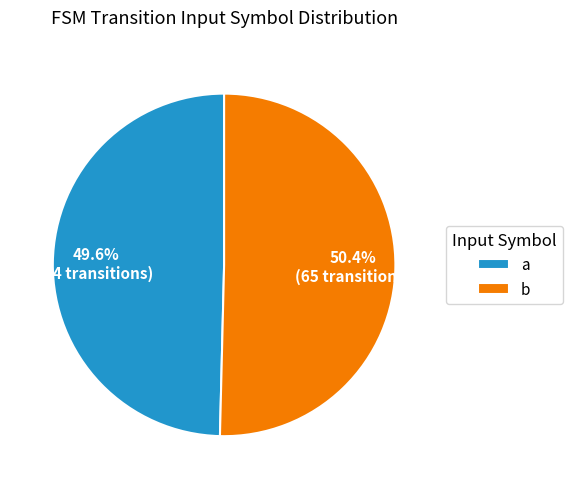

Is it true that b is 65% of the pie?

False